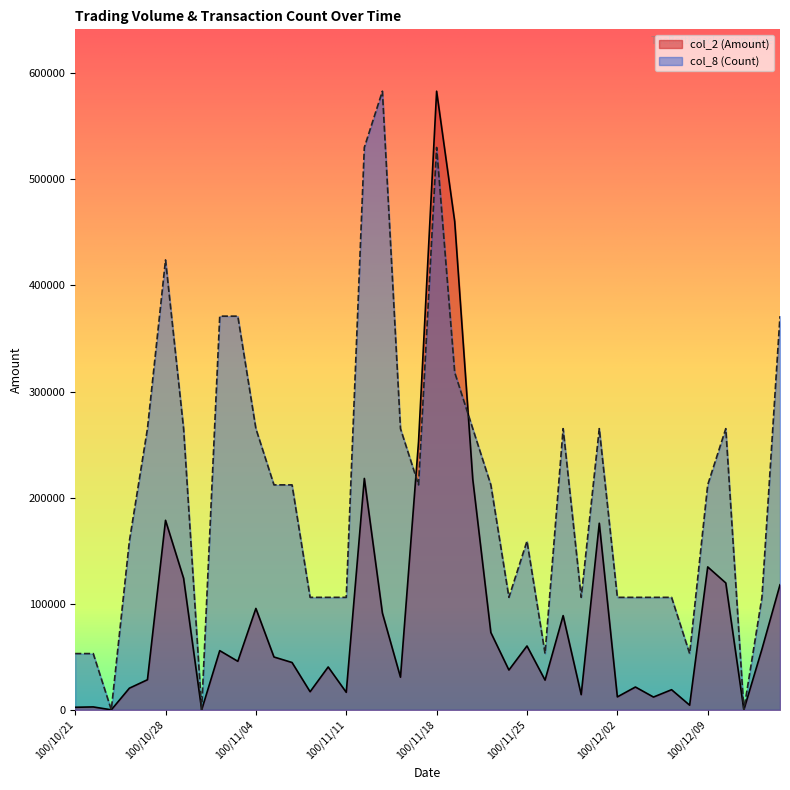

How many data points does each series have?

40